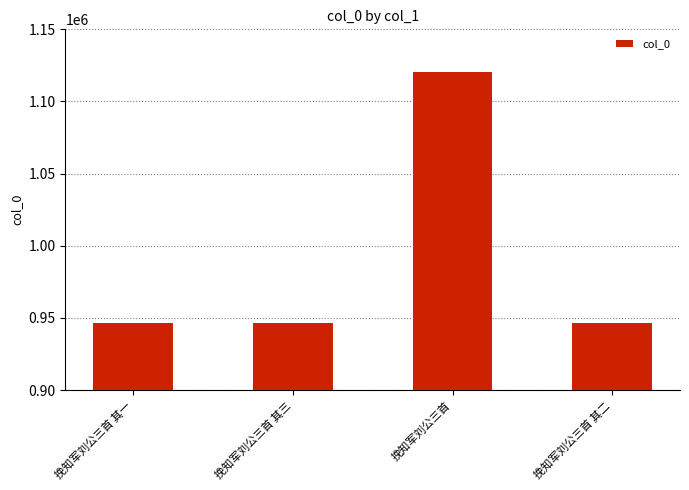

What is the sum of all values?

3960026